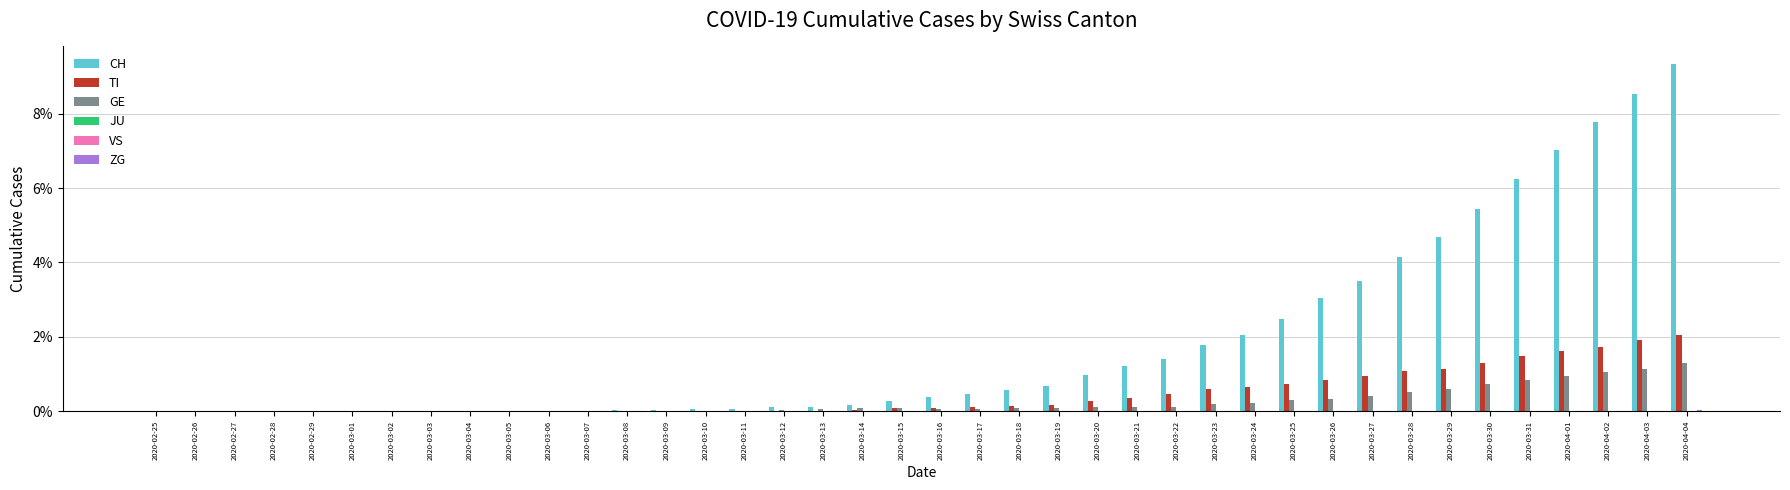

What value does the GE series have at 2020-03-22?

0.1